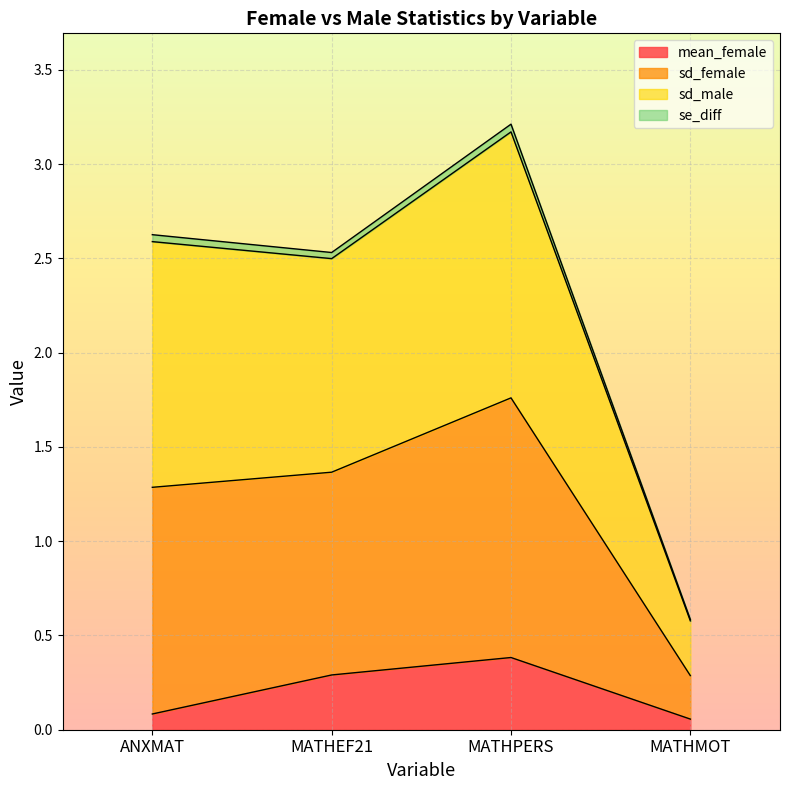

What is the average value of the mean_female series?

0.2